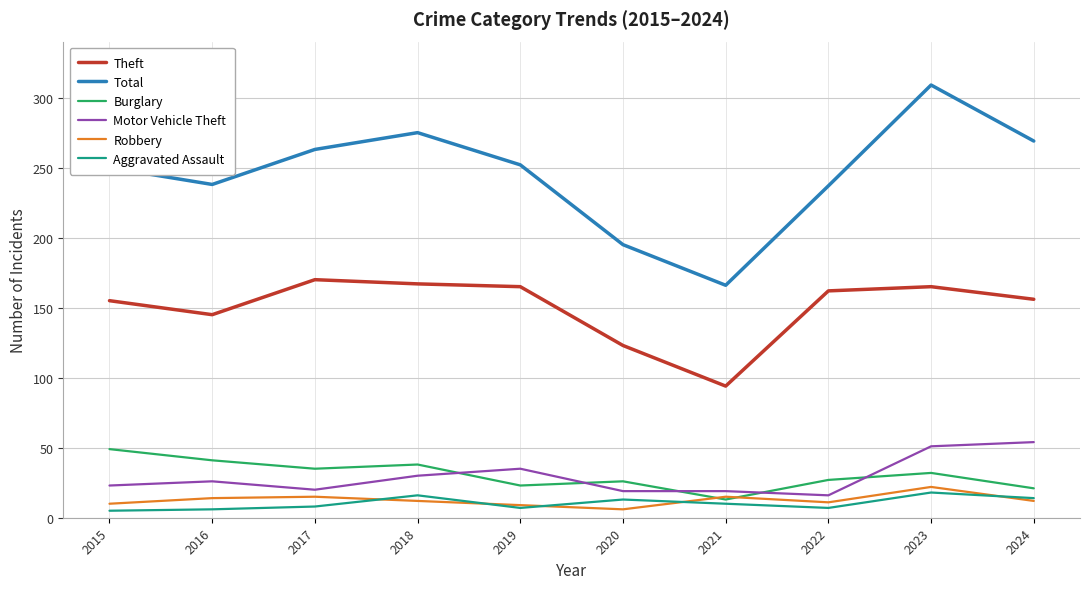

Read the Theft value at 2015.

155